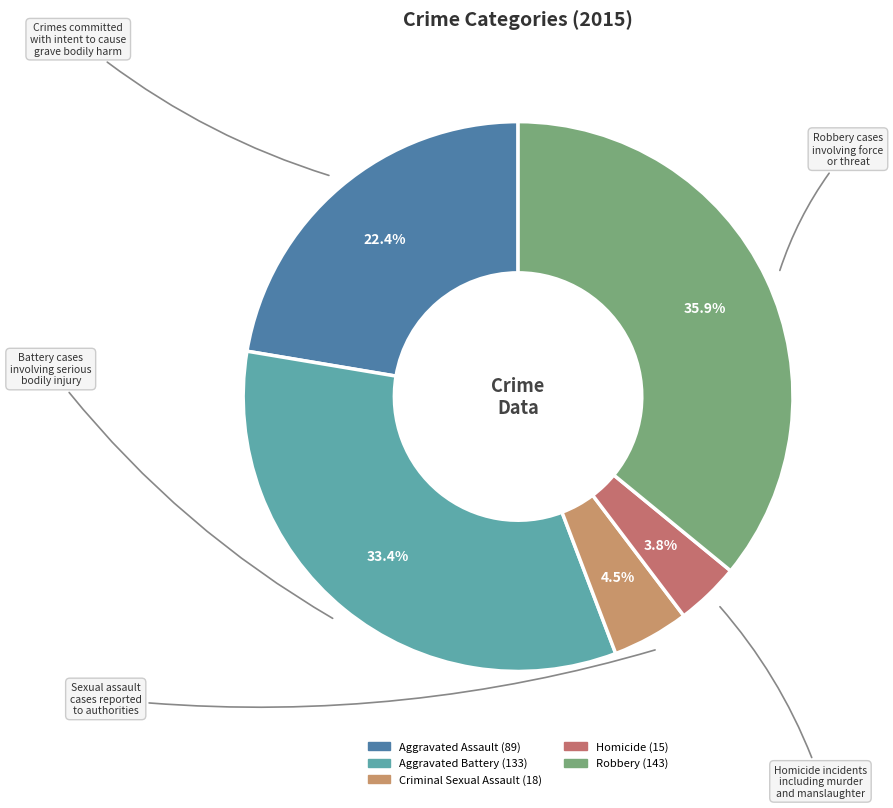

To the nearest percent, what portion does Aggravated Battery represent?

33%